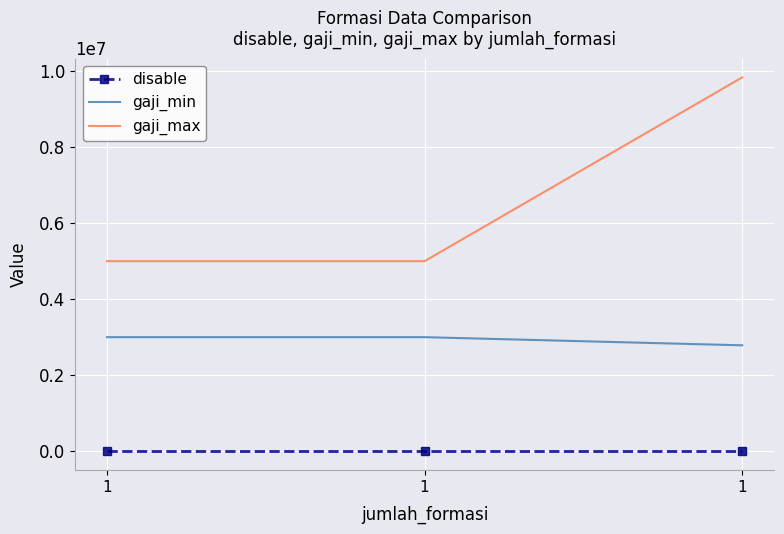

What is the value of the gaji_max point at the 1st from the left?

5000000